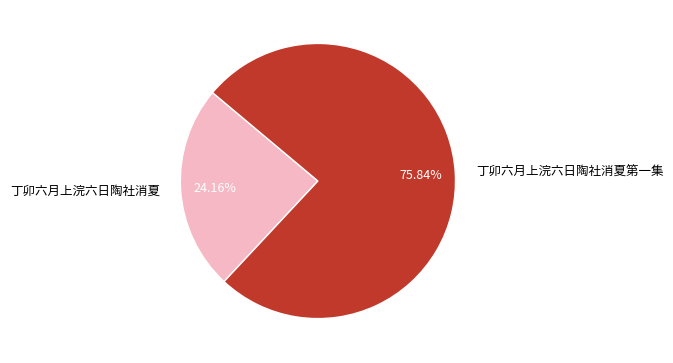

What is the total percentage of 丁卯六月上浣六日陶社消夏 and 丁卯六月上浣六日陶社消夏第一集?

100.0%